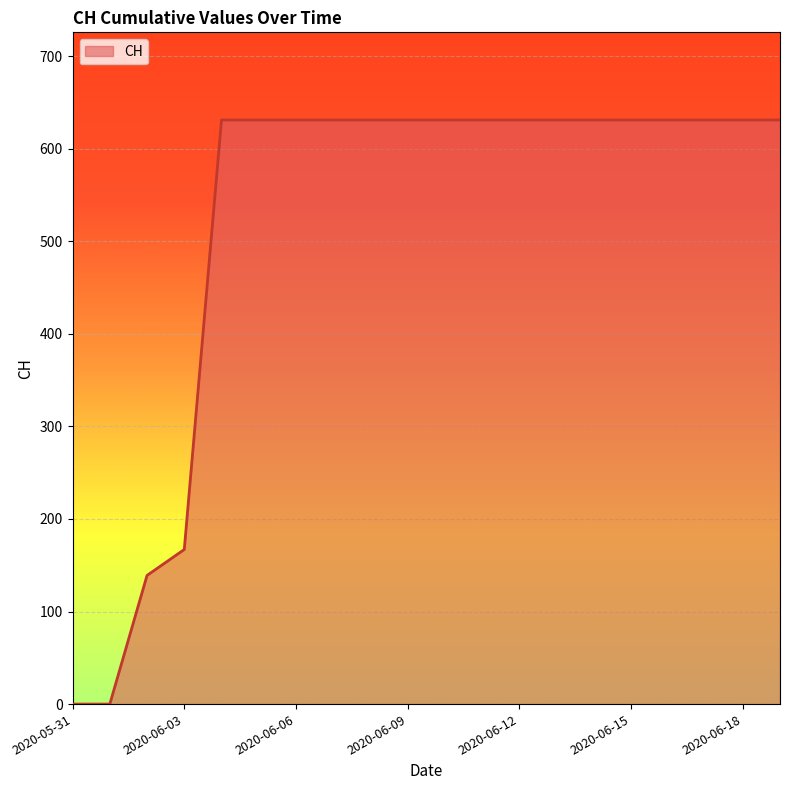

Read the value at 2020-06-09, to the nearest 100.

600